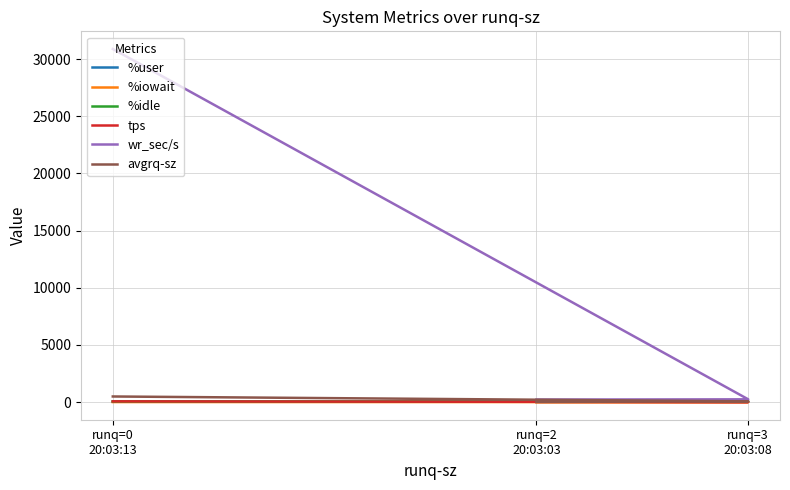

How many distinct data groups are displayed?

6